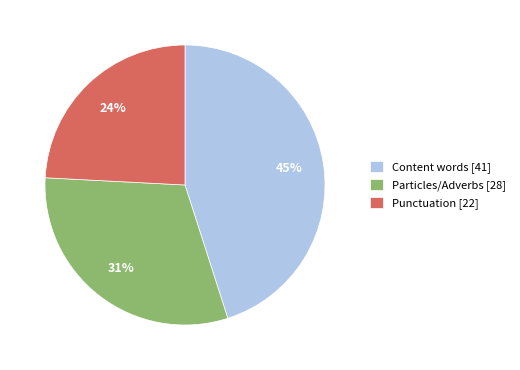

Is the sum of Content words [41] and Punctuation [22] greater than half?

Yes